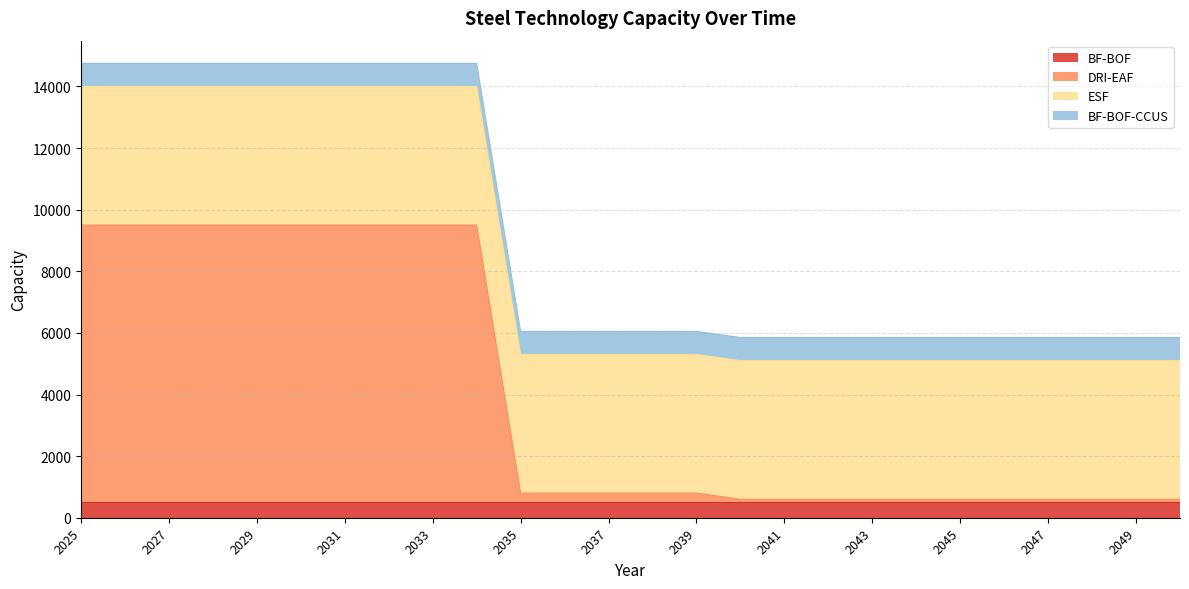

The BF-BOF-CCUS series shows 1211 at 2030. True or false?

False